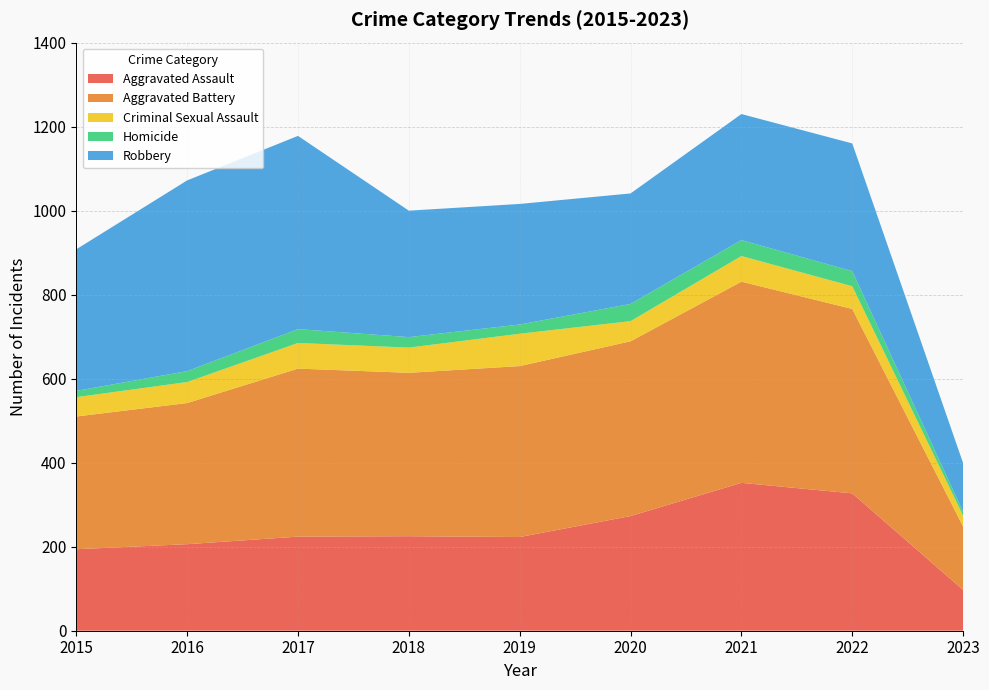

Reading left to right, list all the values displayed in this chart.

Aggravated Assault: 194	206	224	225	223	273	352	327	97
Aggravated Battery: 316	336	400	389	407	416	479	439	151
Criminal Sexual Assault: 46	50	61	60	77	48	61	54	26
Homicide: 15	26	33	25	22	41	38	36	9
Robbery: 337	454	460	301	287	263	300	304	116